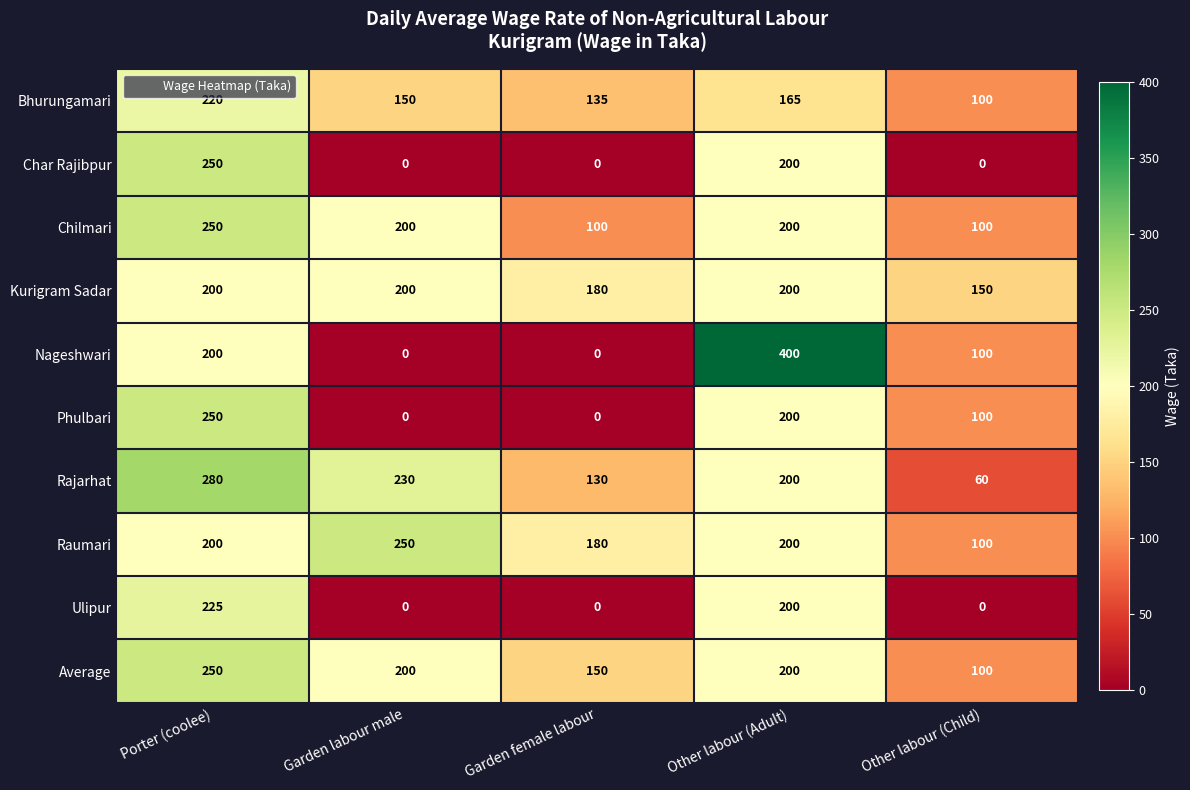

How many values in the Char Rajibpur series exceed 0?

2